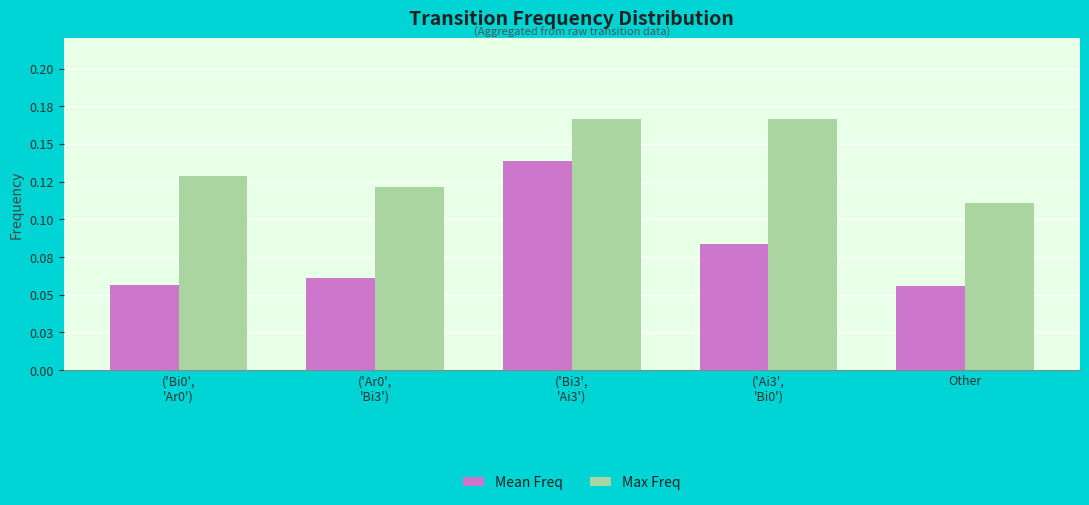

Which series has the widest spread of values?

Mean Freq